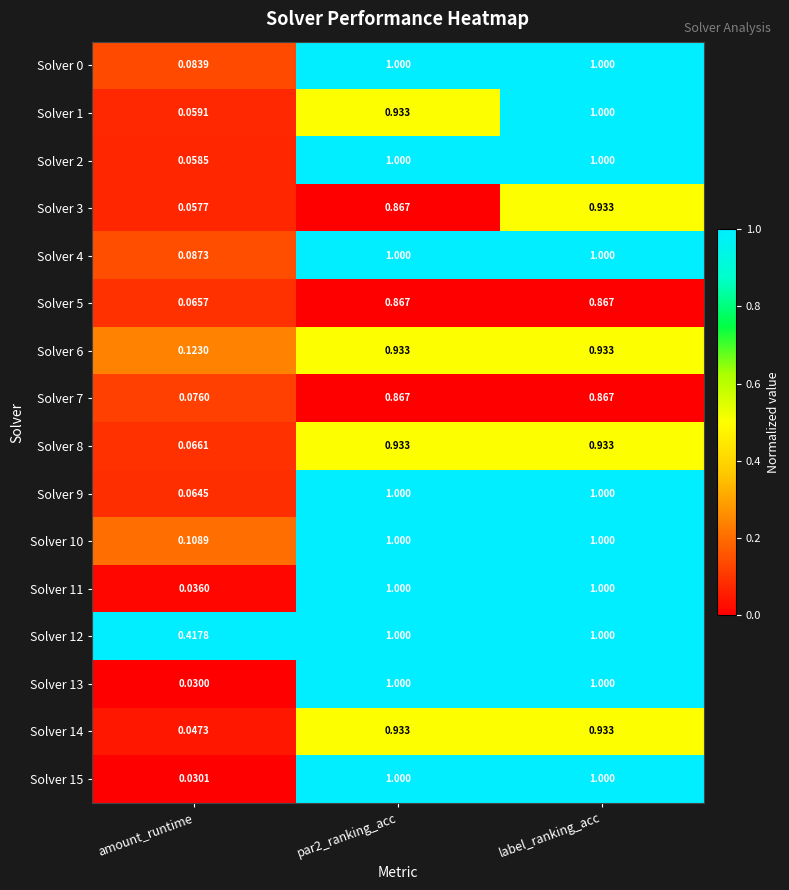

At which label is Solver 3 closest to 0?

amount_runtime